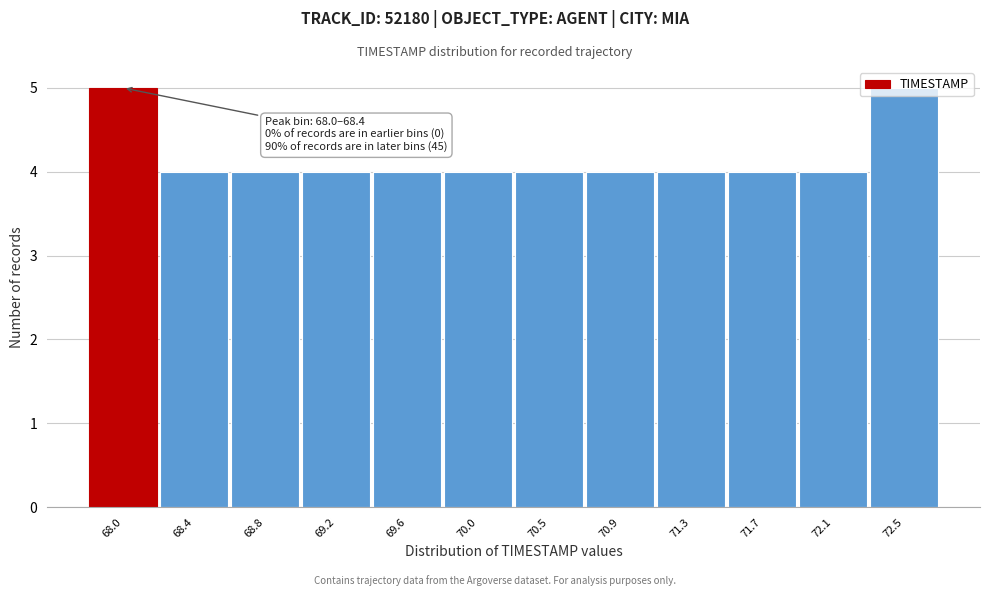

What is the label of the 5th bar from the left?

69.6